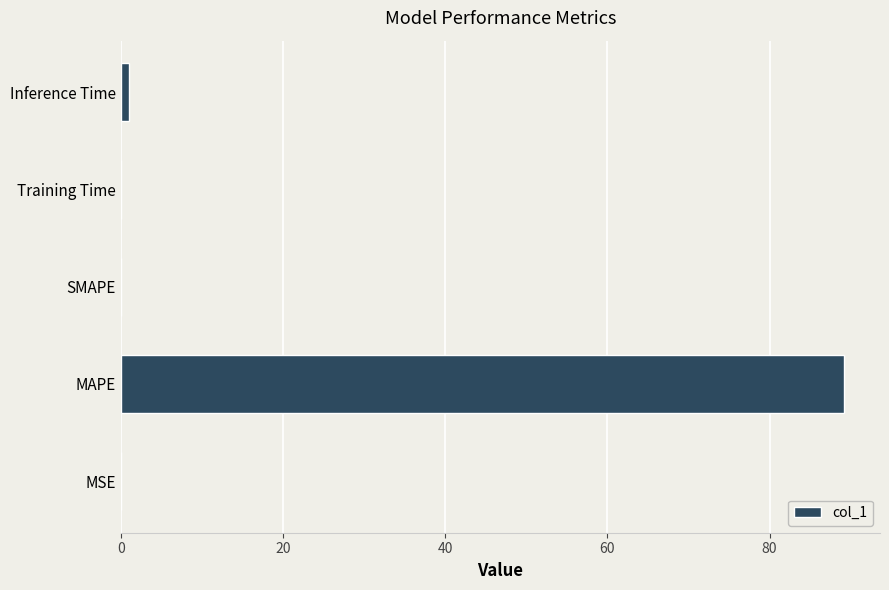

What is the sum of all values?

90.2